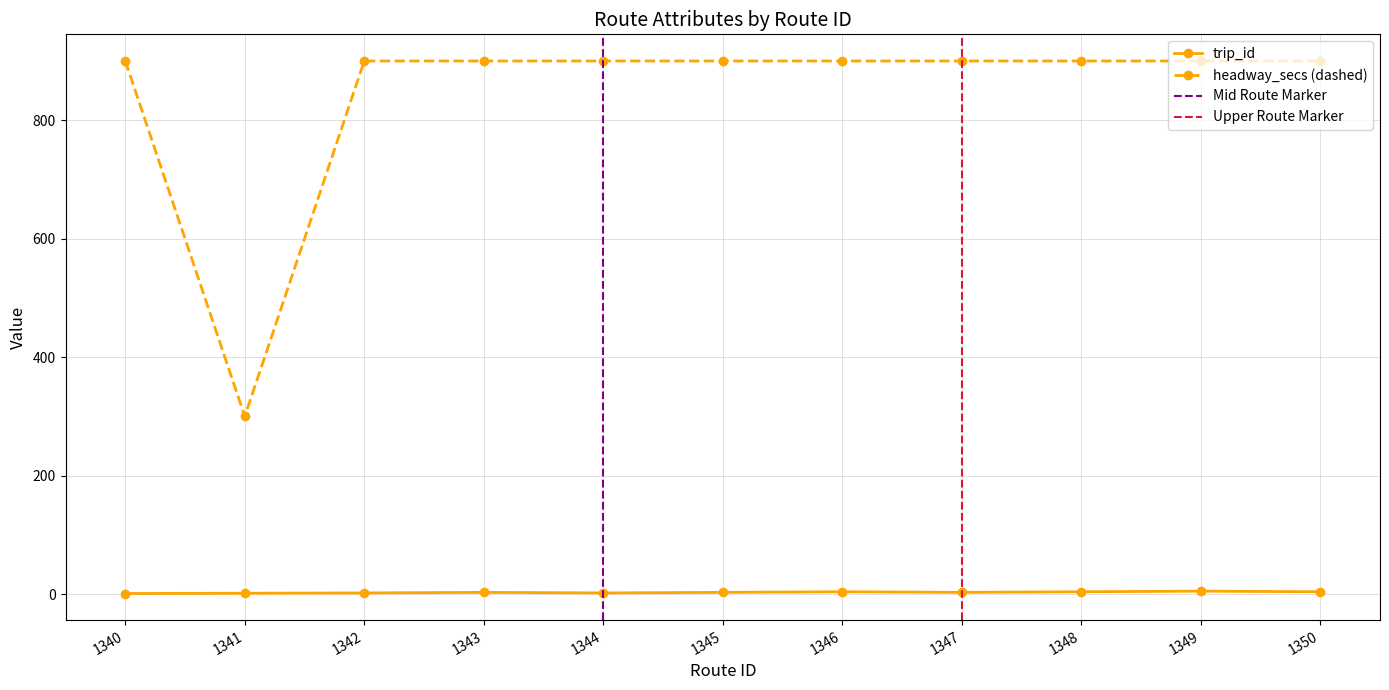

True or false: trip_id and headway_secs (dashed) intersect in this chart.

False